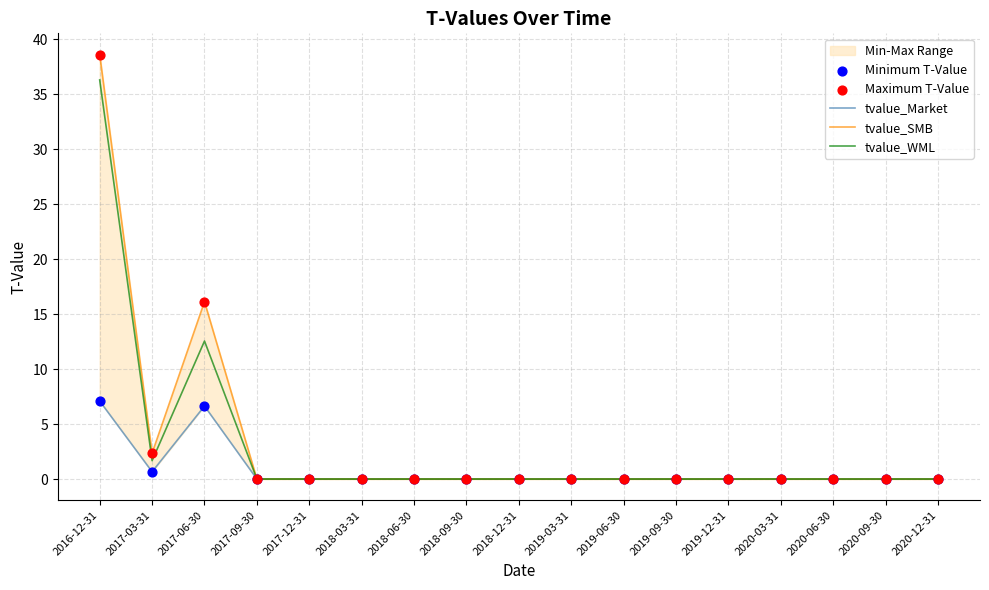

Is the value of tvalue_SMB at 2017-12-31 greater than the value of Maximum T-Value at 2020-12-31?

No